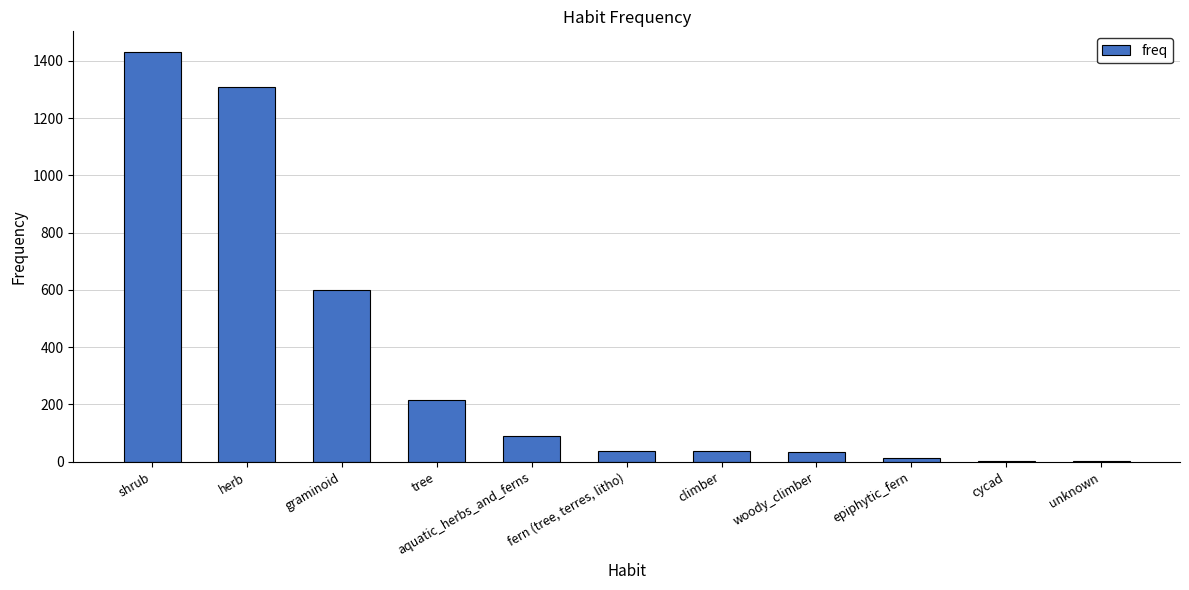

Are the bars horizontal?

No